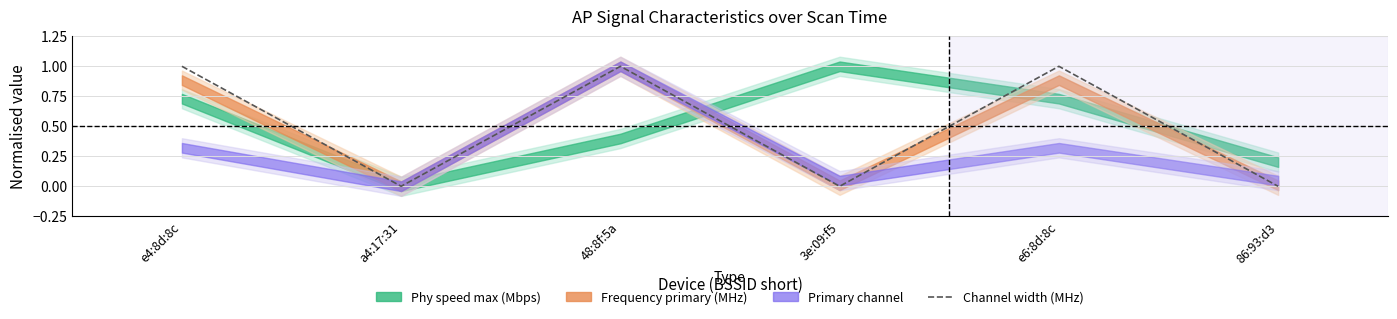

What is the label of the 4th point from the left?

3e:09:f5